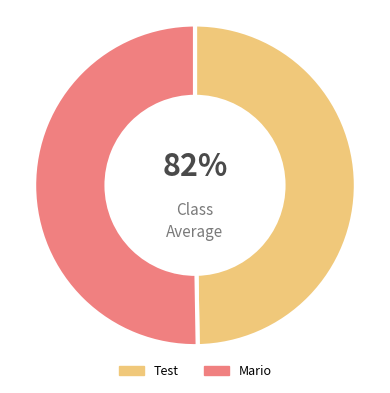

Is it true that Test is 63% of the pie?

False